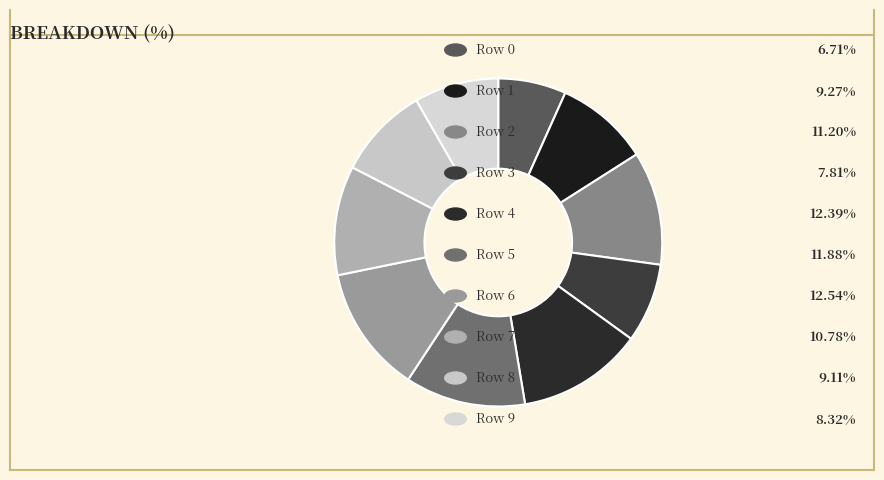

Does any single category account for the majority?

No